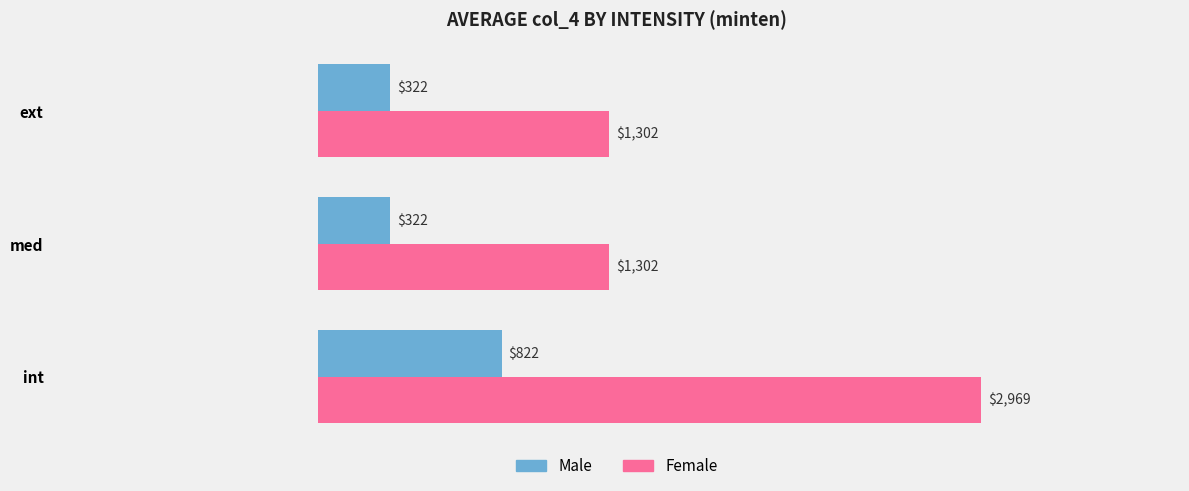

List the series in order of their peak value, lowest first.

Male, Female